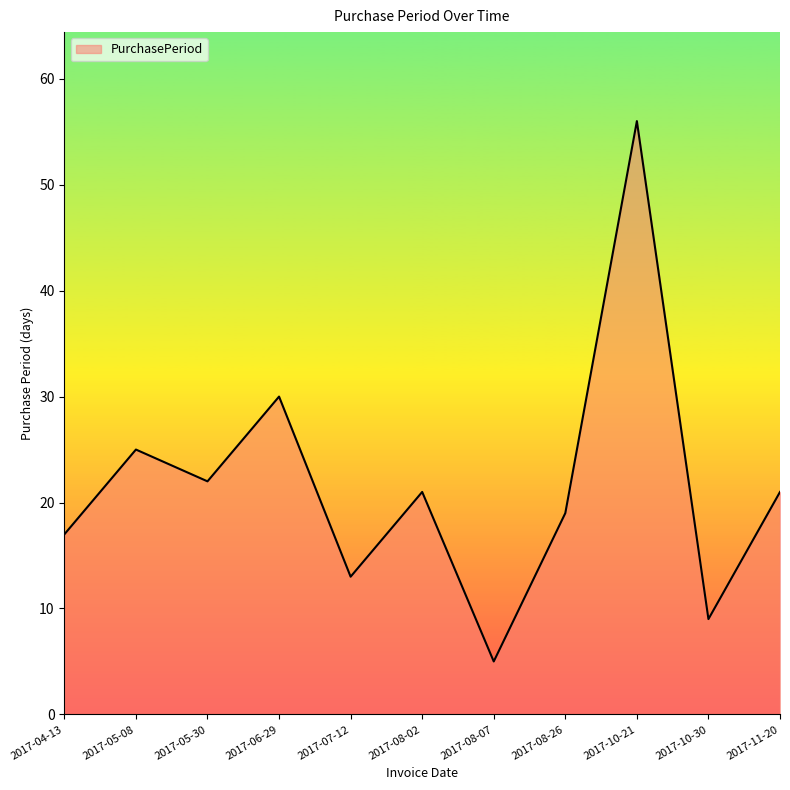

What is the ratio of the value at 2017-11-20 to the value at 2017-07-12?

1.6